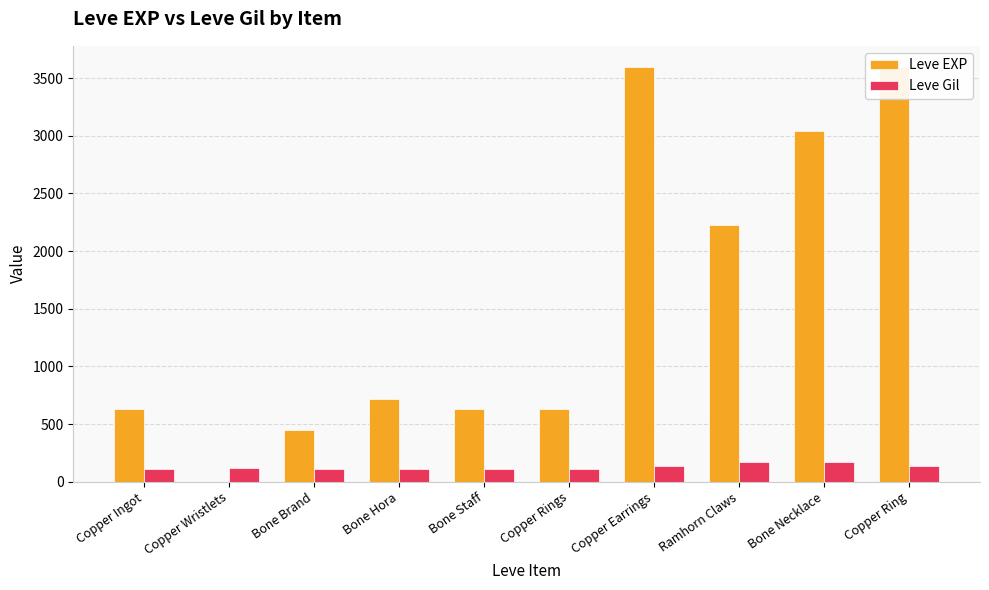

The value of Leve Gil at Copper Earrings is 50. True or false?

False